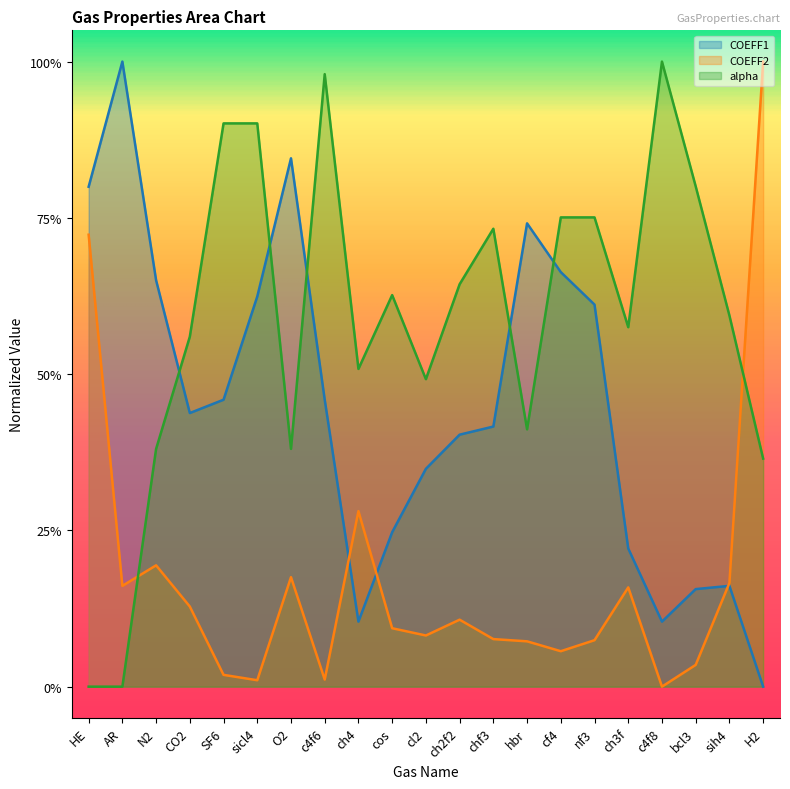

Which series has the largest total across all categories?

alpha